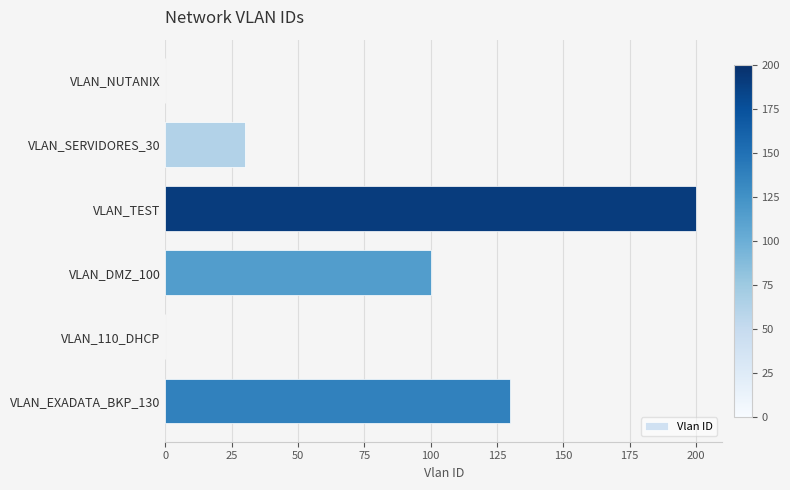

What is the sum of all values?

460